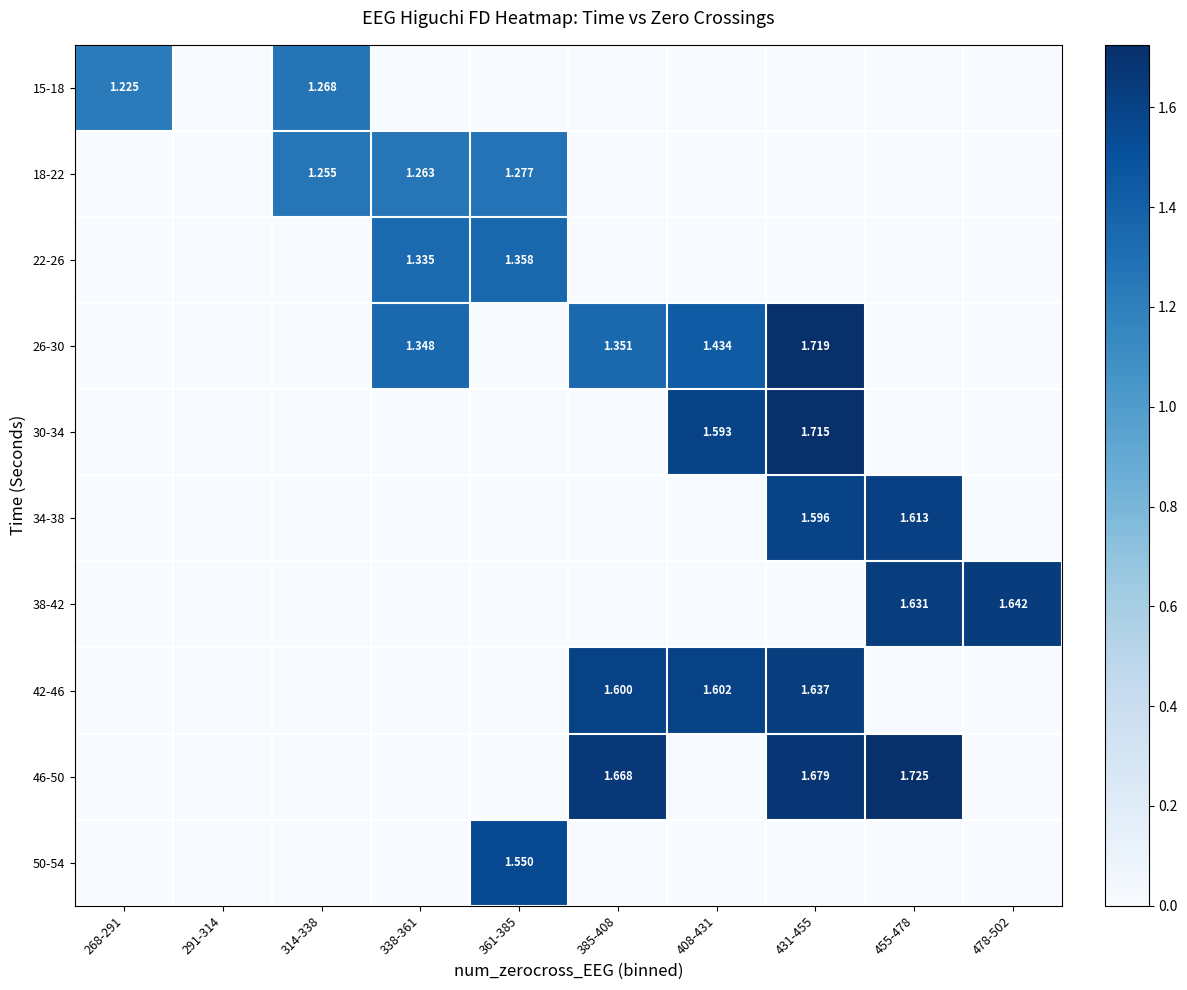

Count the 34-38 values in the range 0 to 1.

8